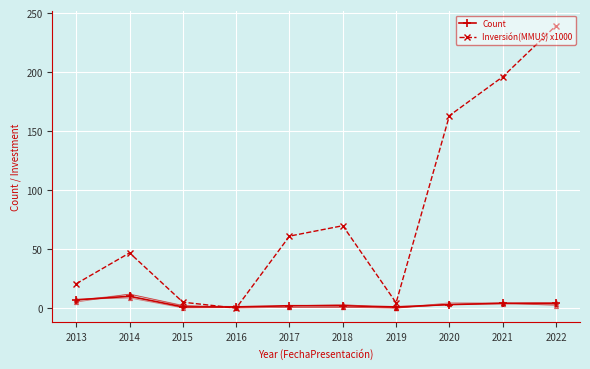

Reading left to right, list all the values displayed in this chart.

Count: 2013=7.0	2014=10.0	2015=1.0	2016=1.0	2017=2.0	2018=2.0	2019=1.0	2020=3.0	2021=4.0	2022=4.0
Inversión(MMU$) x1000: 2013=20.7	2014=46.8	2015=5.0	2016=0.0	2017=61.0	2018=69.8	2019=4.5	2020=163.1	2021=196.0	2022=239.4